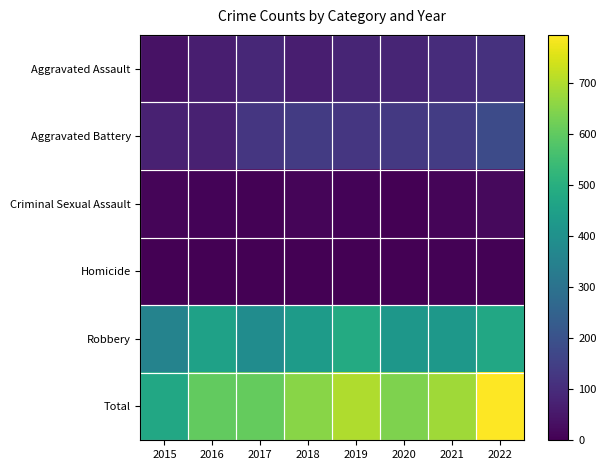

What is the difference between the highest and lowest values at 2022?

789